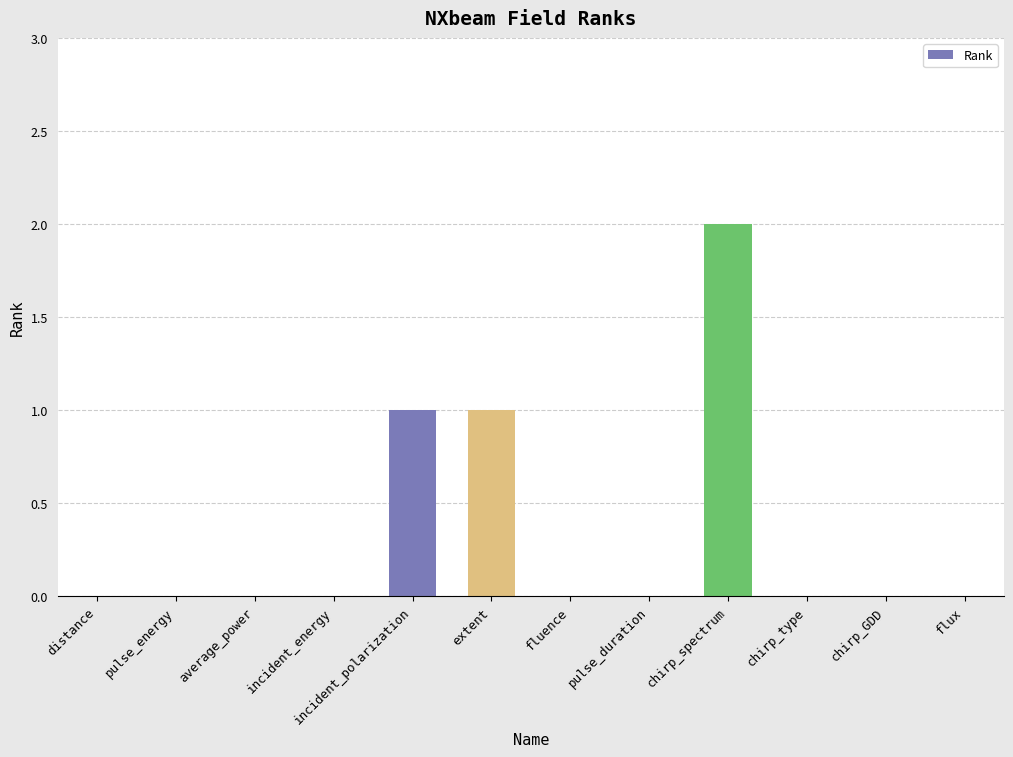

What is the sum of all values?

4